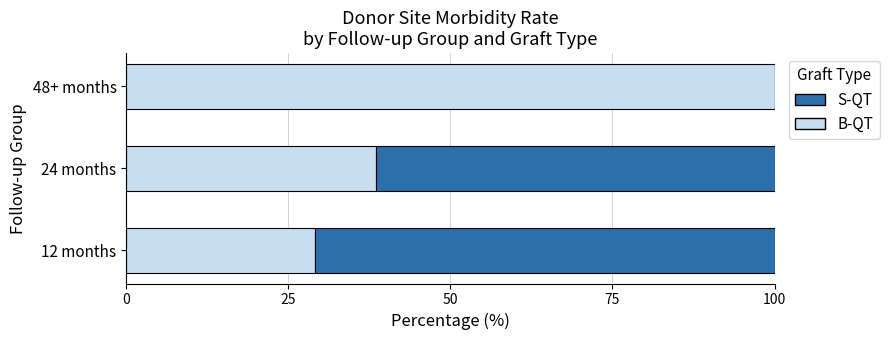

True or false: B-QT has a value of 48.4 at 12 months.

False